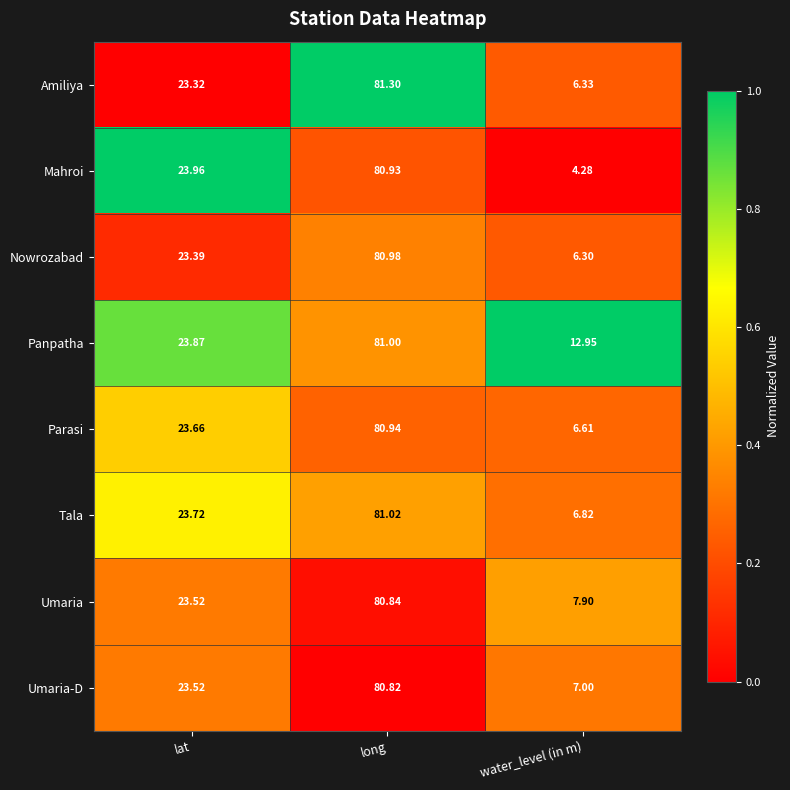

Rank the series by their maximum value, from lowest to highest.

Umaria-D, Umaria, Mahroi, Parasi, Nowrozabad, Panpatha, Tala, Amiliya